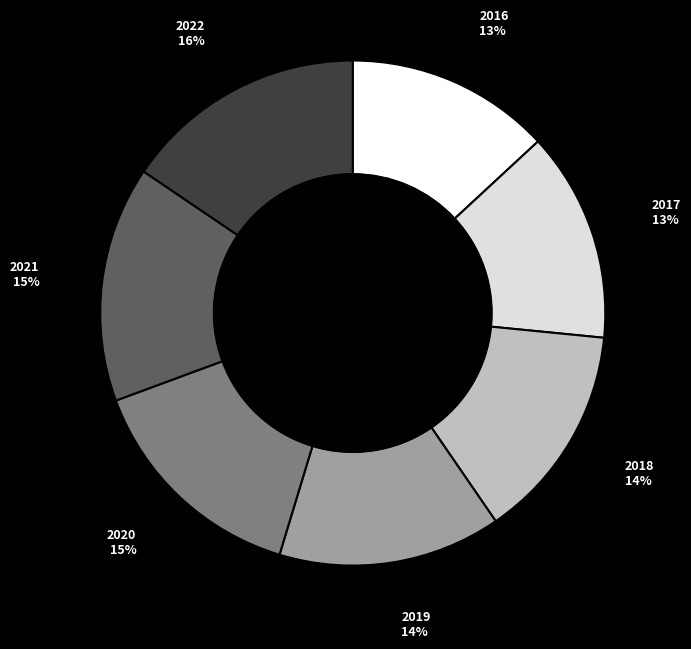

Count the number of slices in the pie.

7